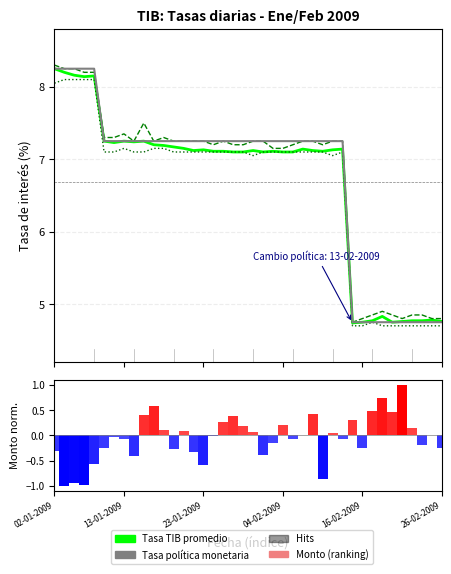

Is the value of Tasa TIB promedio at 16-02-2009 greater than the value of Tasa TIB máxima at 13-01-2009?

No